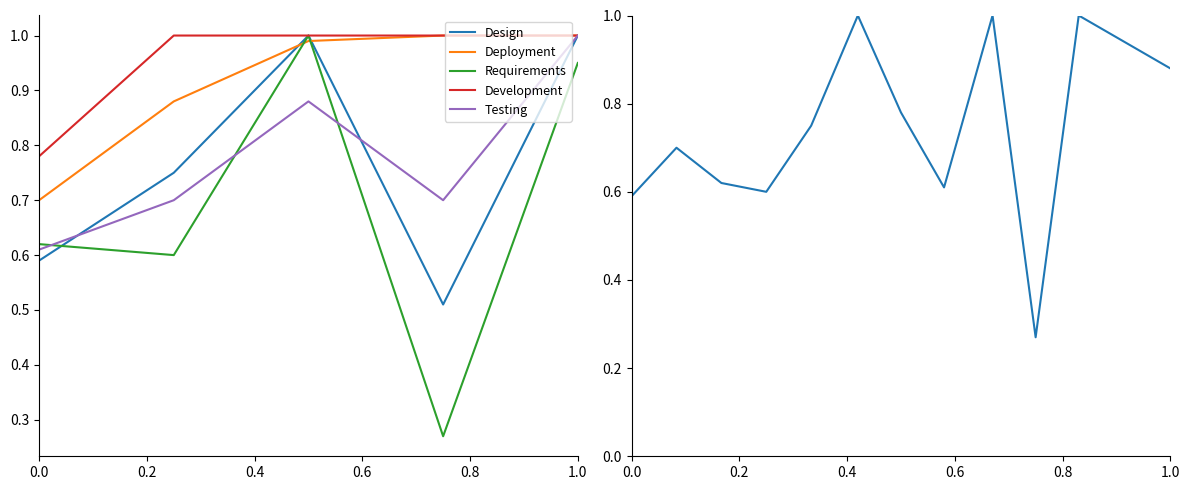

At which label is Testing closest to 0?

0.0